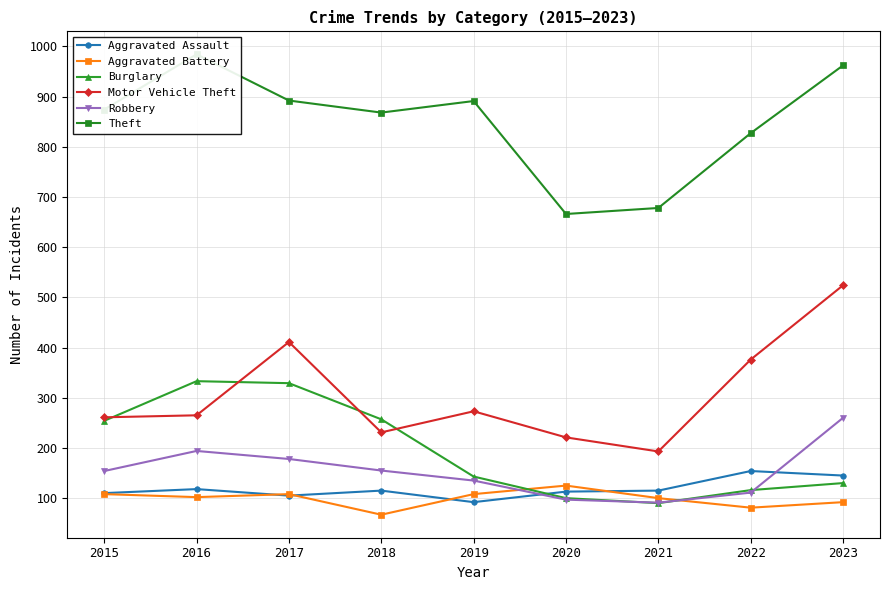

Between 2015 and 2018, which is larger?

2018